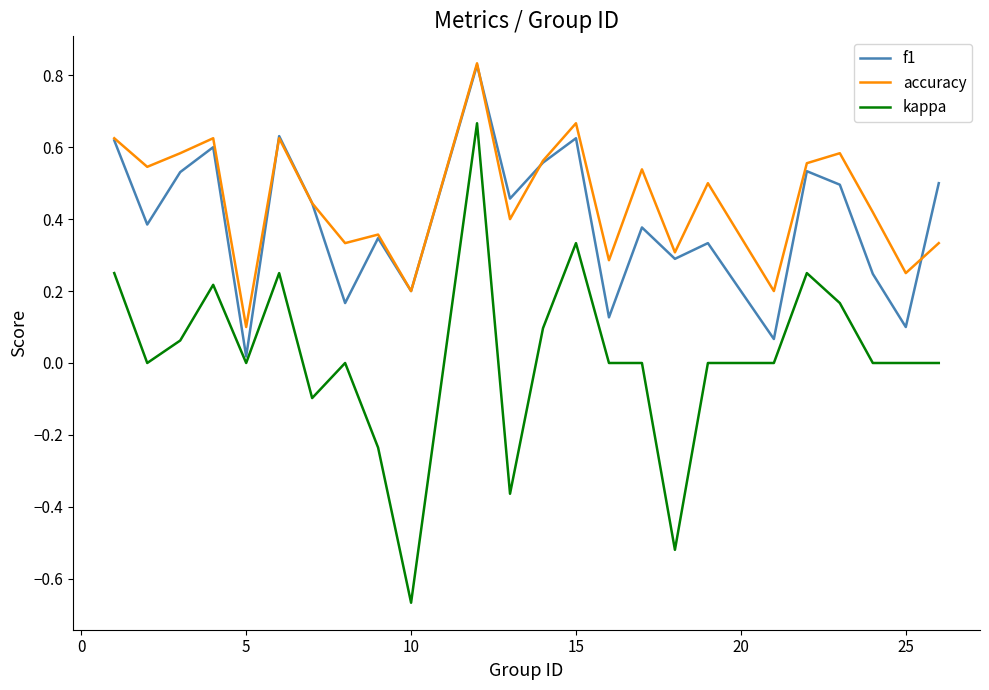

Which series has the largest range (max minus min)?

kappa